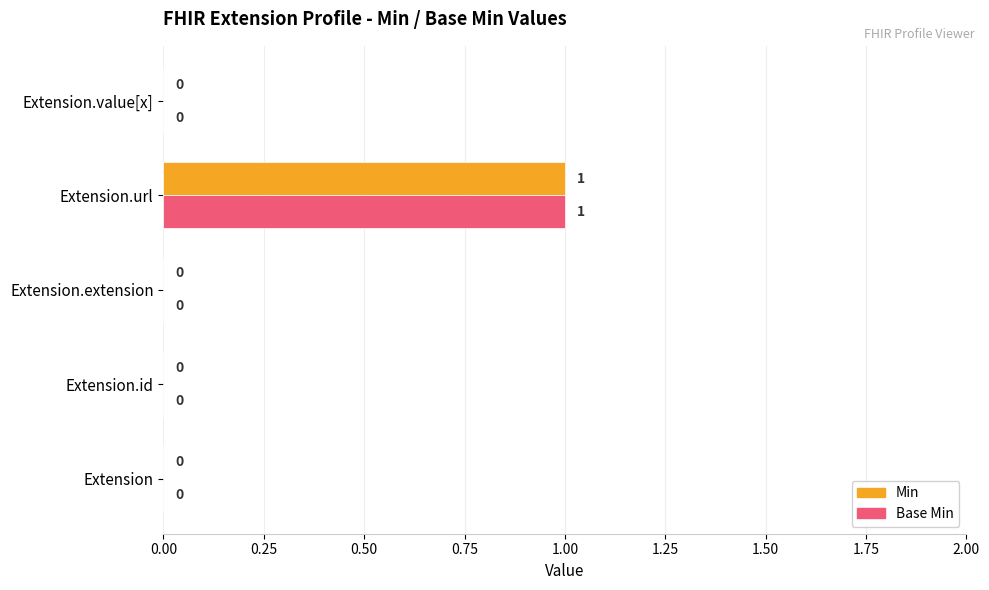

True or false: Base Min has a value of 1 at Extension.url.

True